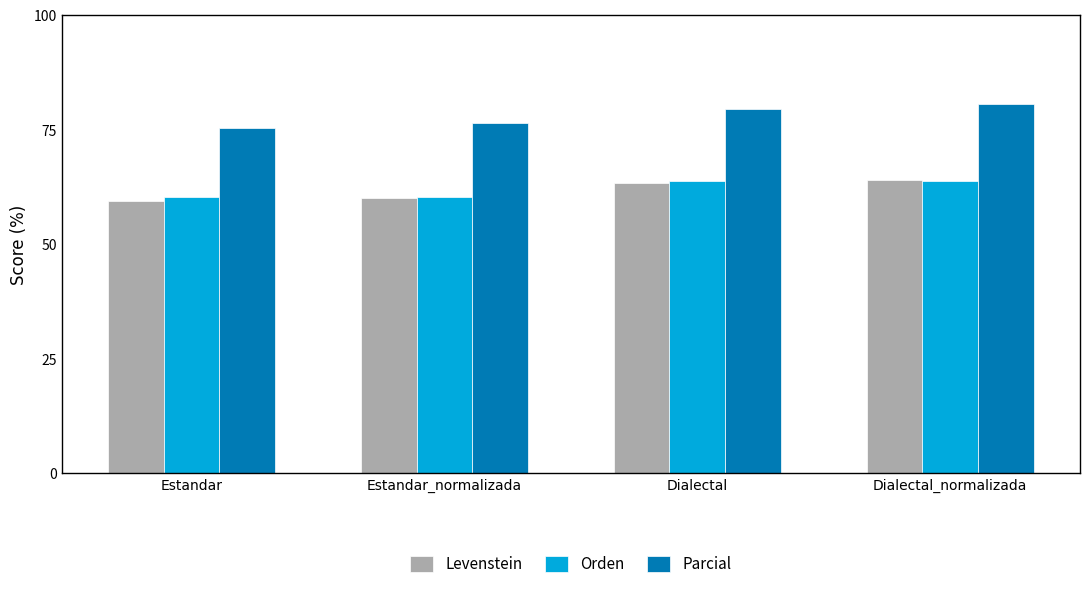

Reading left to right, transcribe all the data shown in this chart.

Levenstein: 59.5	60.0	63.4	64.1
Orden: 60.3	60.3	63.9	63.9
Parcial: 75.4	76.5	79.4	80.6